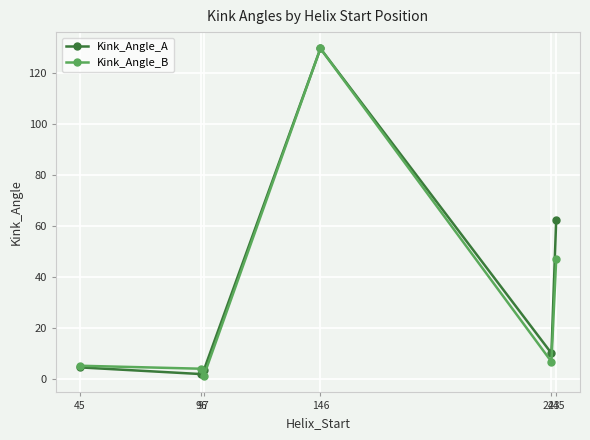

Where does the Kink_Angle_B series first go above 6?

146